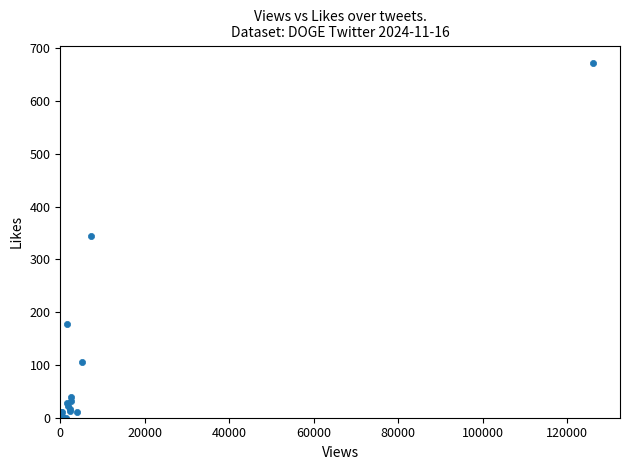

What Y value in the scatter plot is closest to 336?

344